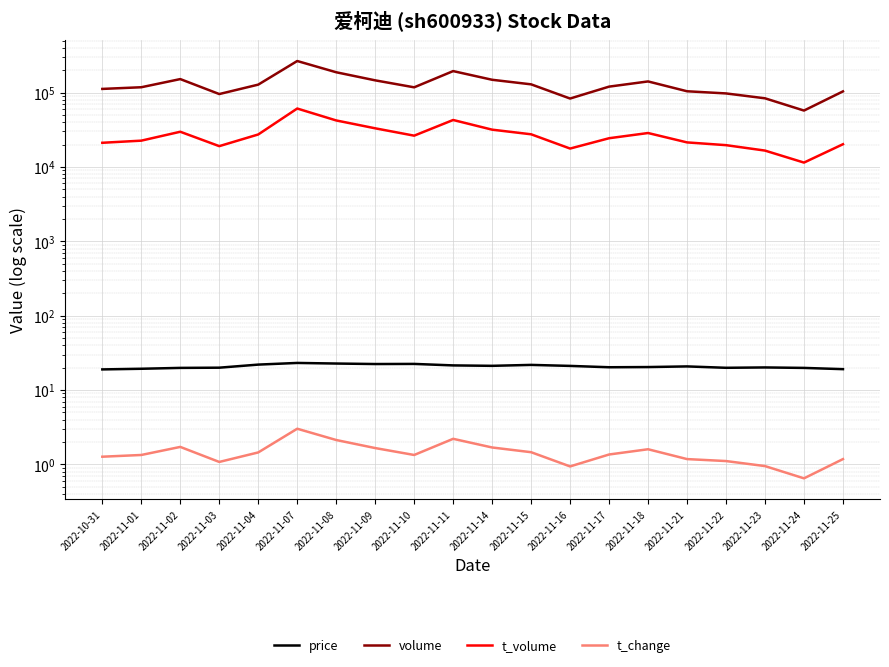

What position from the left is 2022-11-03?

4